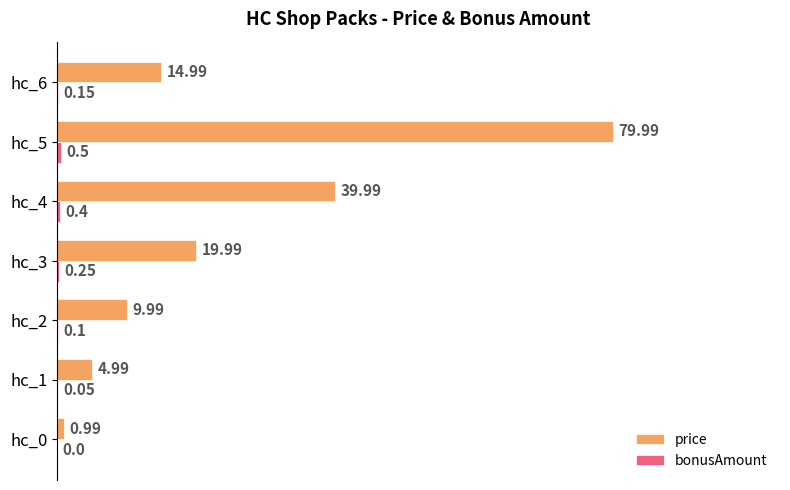

Which series changed the most between hc_1 and hc_6?

price